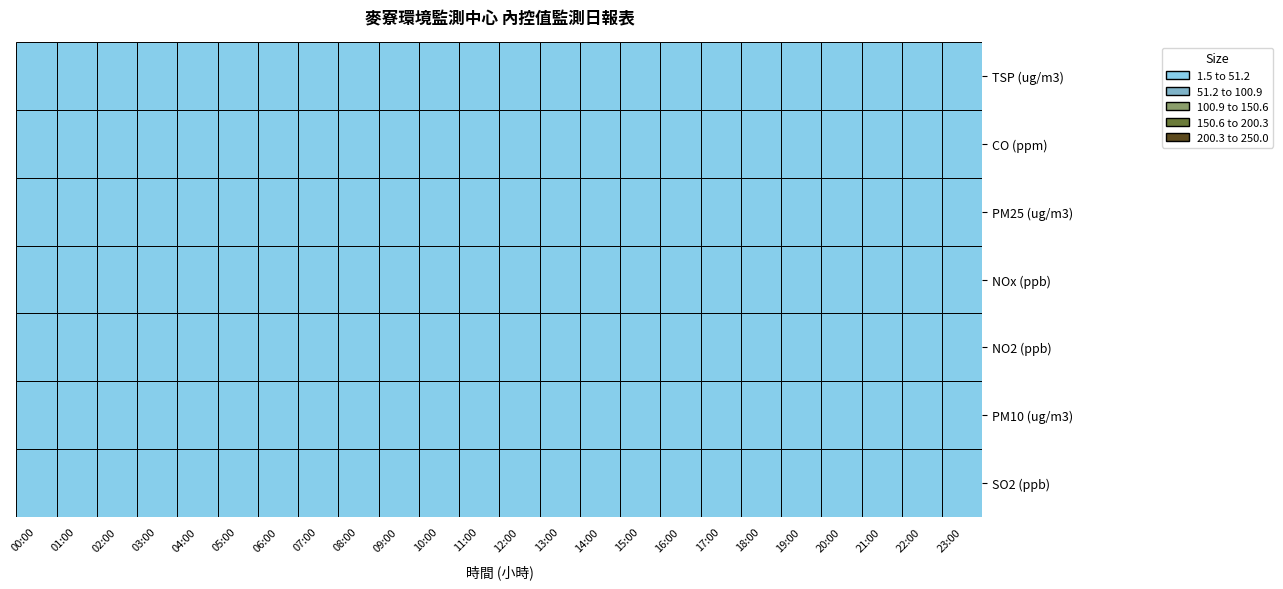

The value of PM10 (ug/m3) at 07:00 is 17.7. True or false?

False